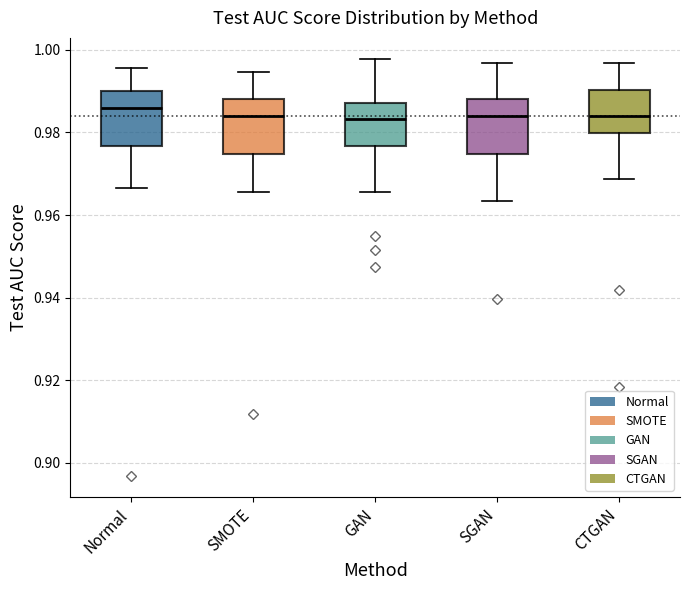

Where is the lower edge of the box for CTGAN on the y-axis? The values are not printed on the chart, so give them approximately, as read against the axis.

0.980